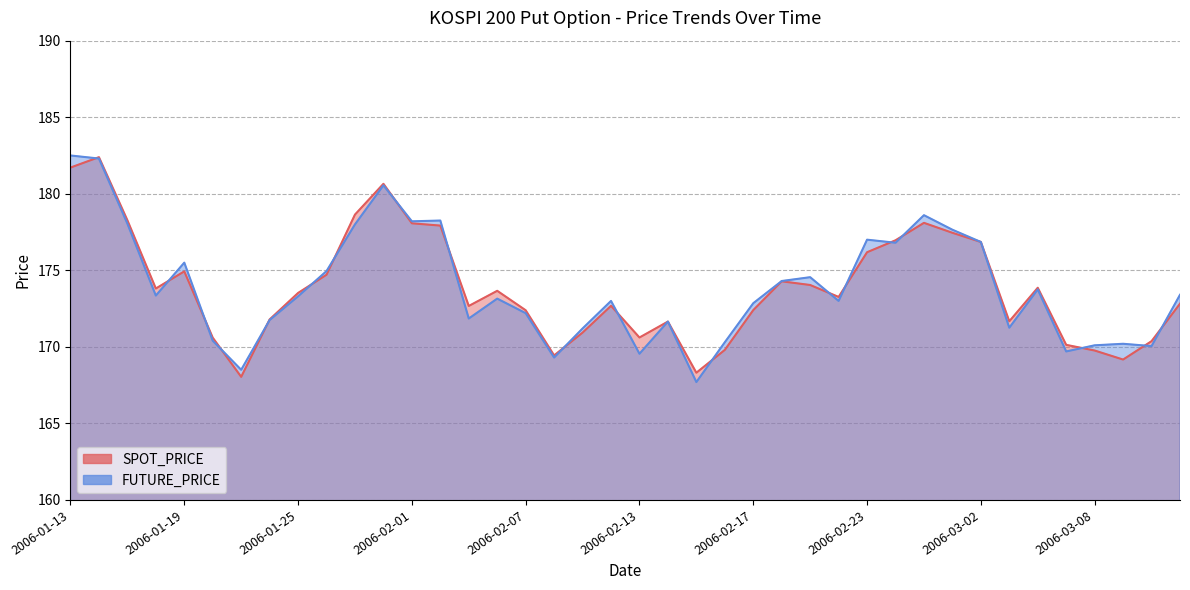

True or false: SPOT_PRICE has more than 1 points higher than both neighbors.

True